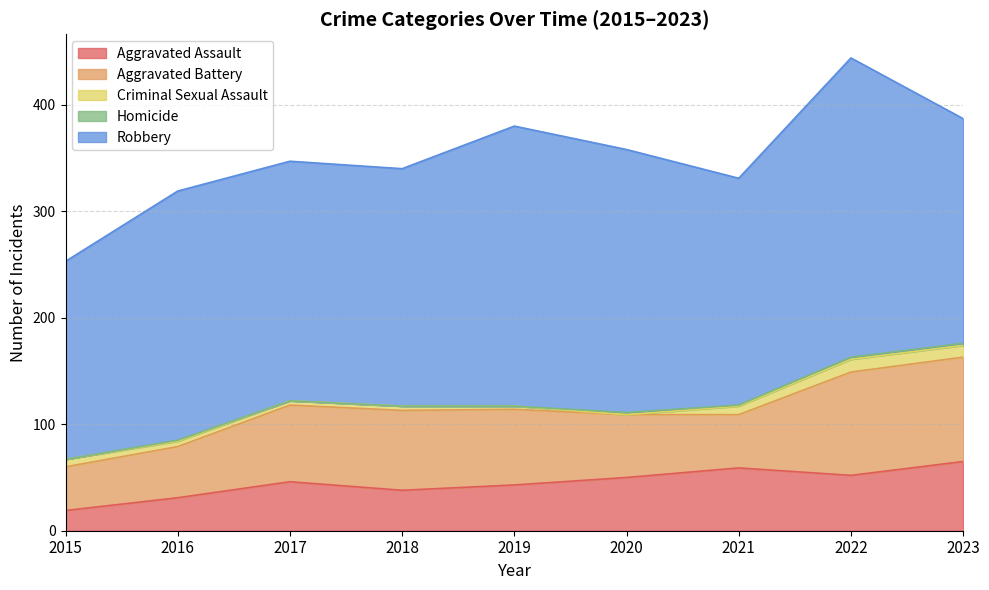

At which label does Homicide reach its minimum?

2015